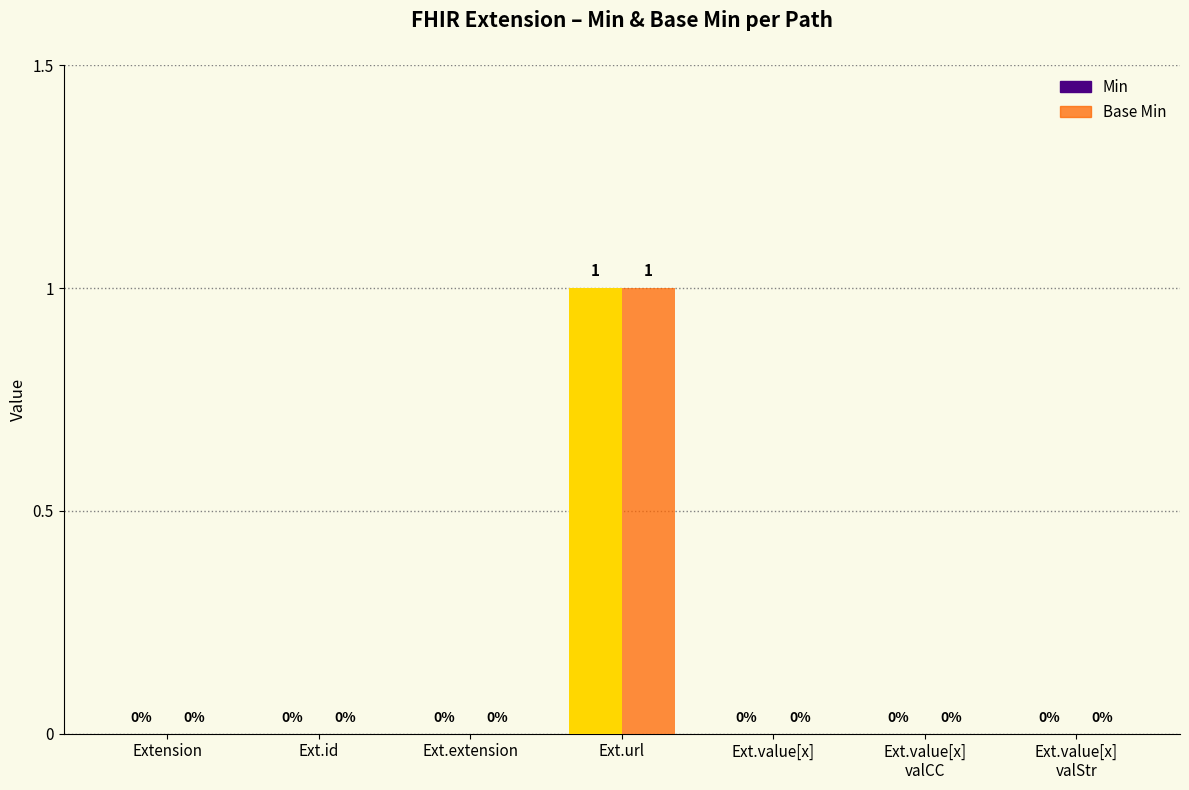

What is the label of the 6th bar from the left?

Ext.value[x]
valCC